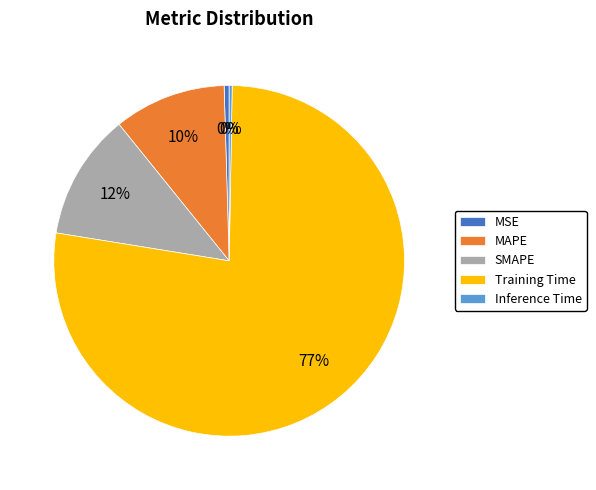

To the nearest percent, what portion does SMAPE represent?

12%